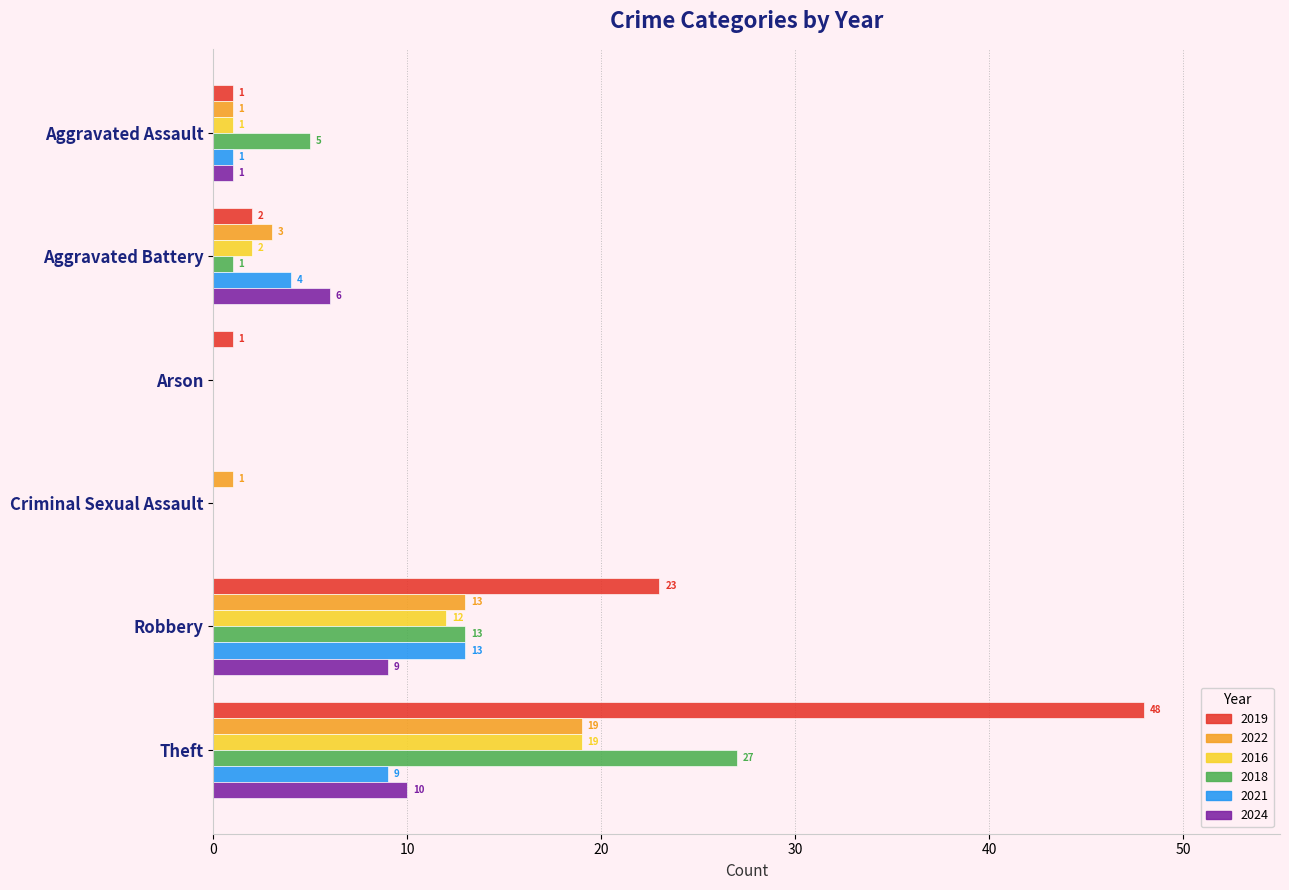

How many categories are shown in the chart?

6